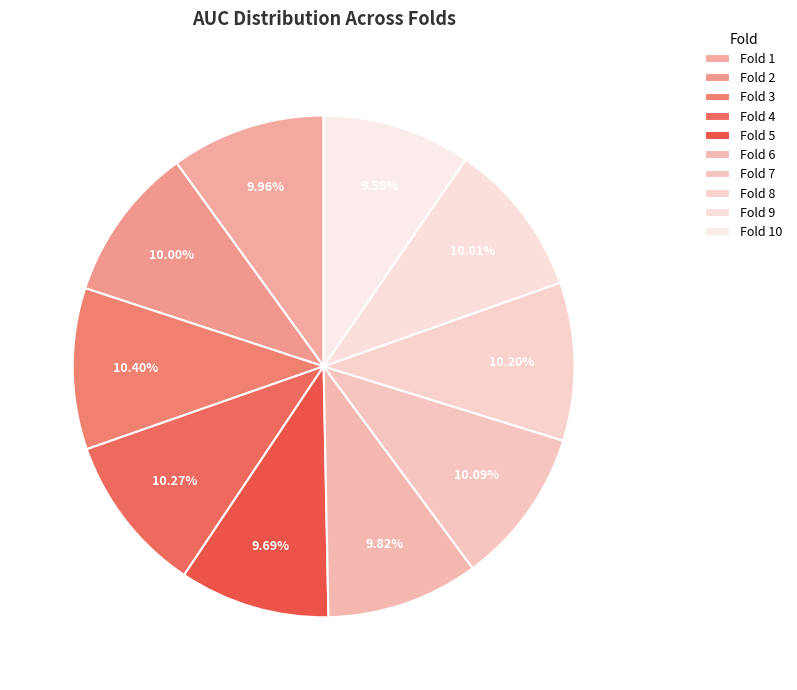

Is it true that Fold 9 is 10% of the pie?

True